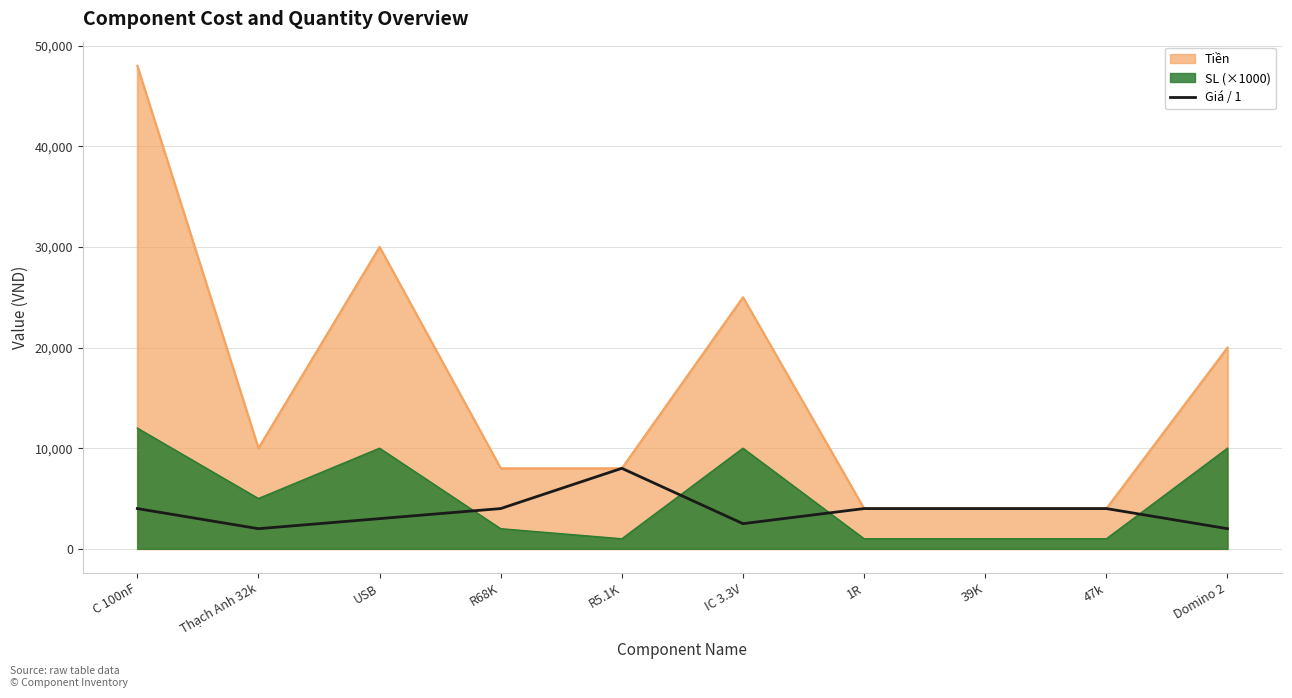

Which label corresponds to the largest value in the chart?

R5.1K